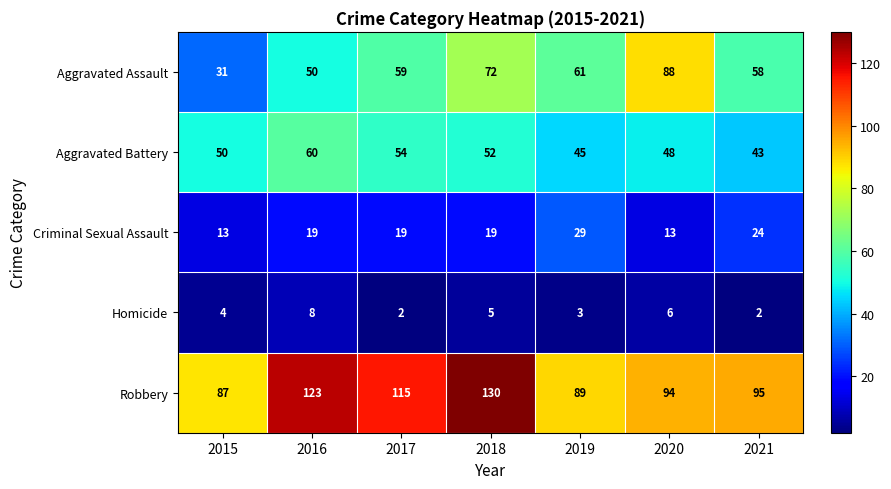

Count the Aggravated Assault values in the range 50 to 72.

5